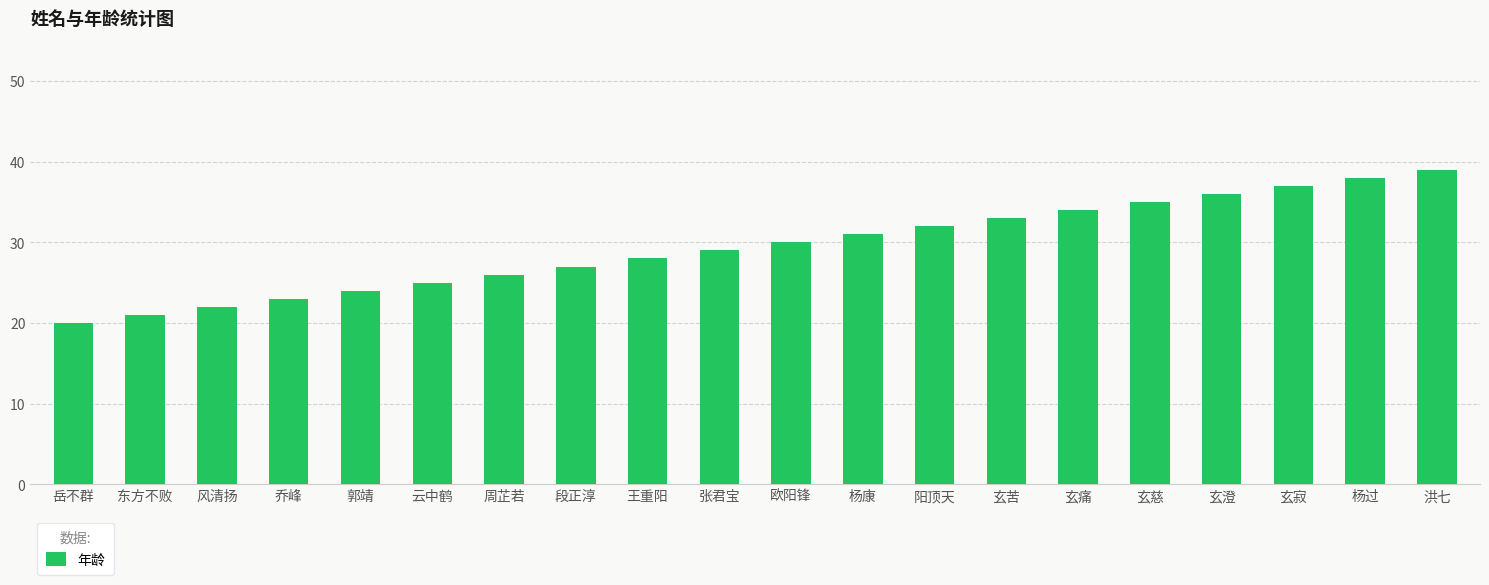

Read the value at 乔峰.

23